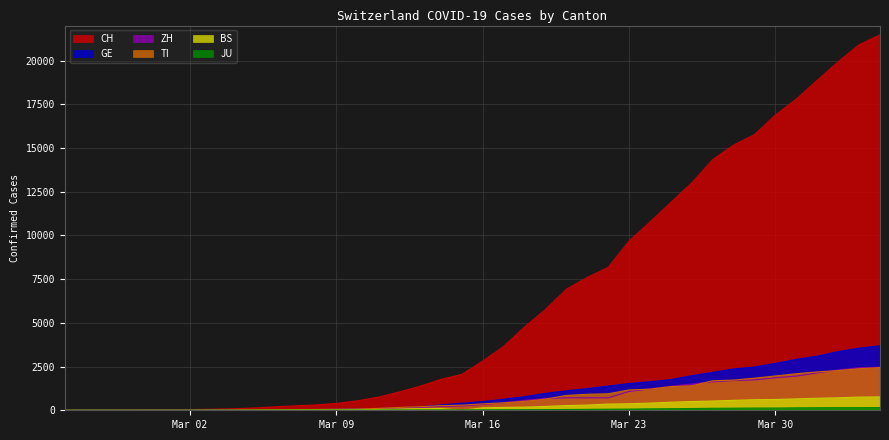

The CH series shows 11890 at 2020-03-25. True or false?

True